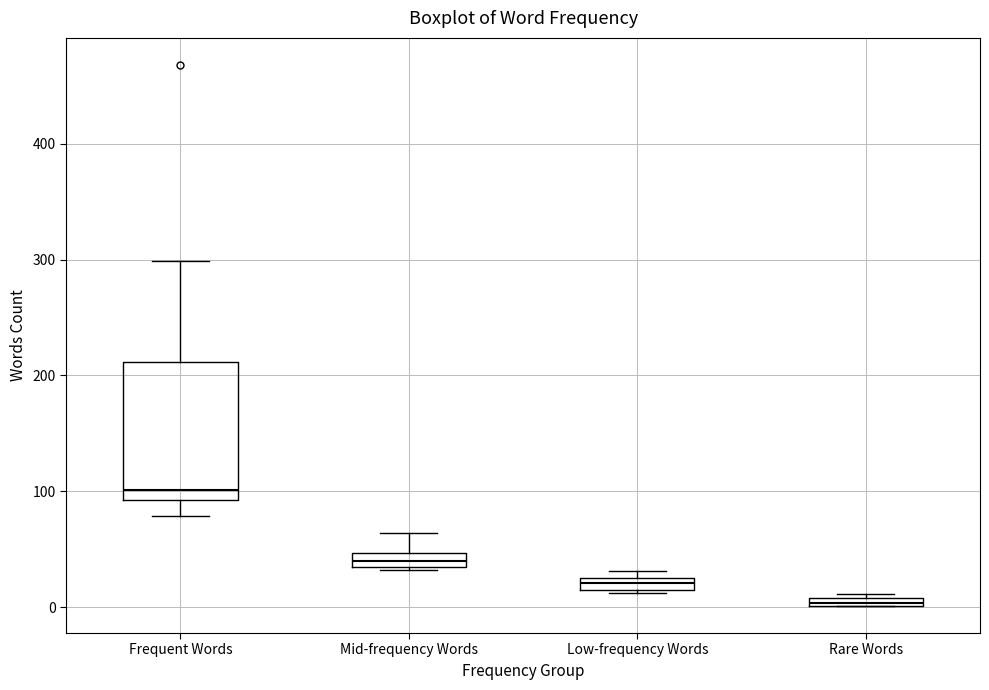

Which box is the tallest, from its lower edge to its upper edge?

Frequent Words